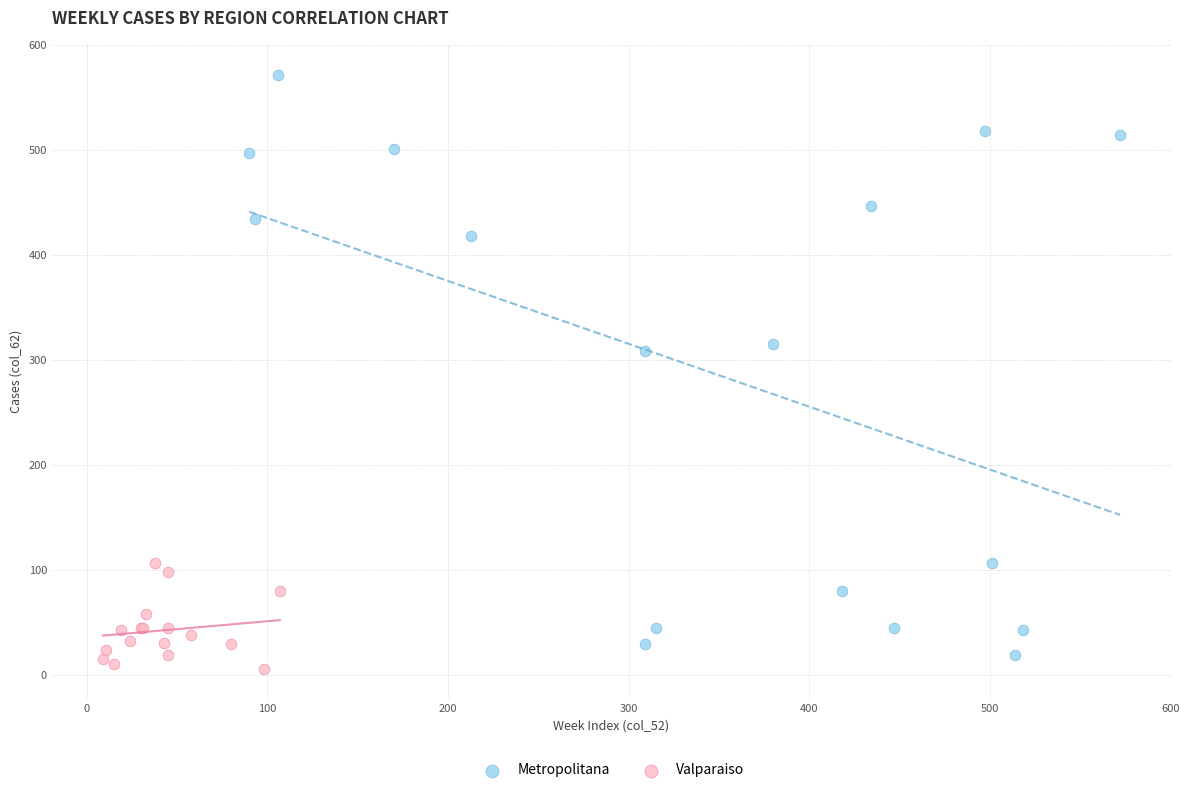

Which series has the widest spread of Y values?

Metropolitana